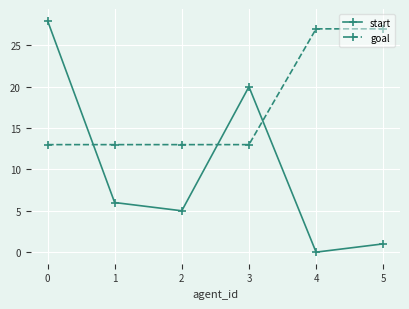

The goal series shows 38 at 5. True or false?

False